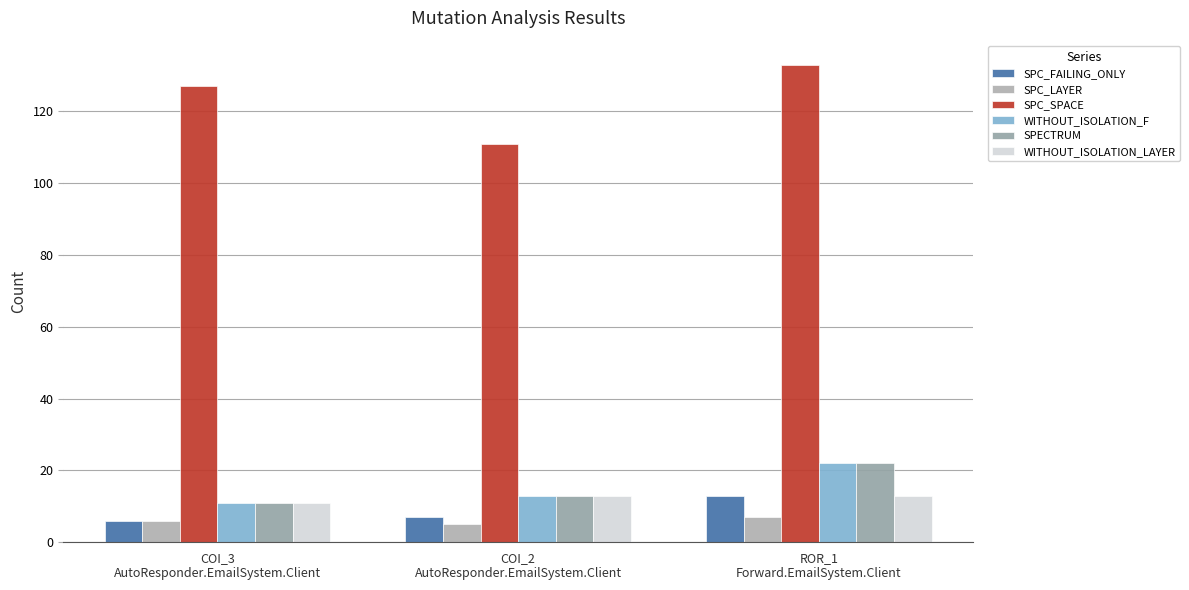

How many values in the WITHOUT_ISOLATION_LAYER series are below 13?

1